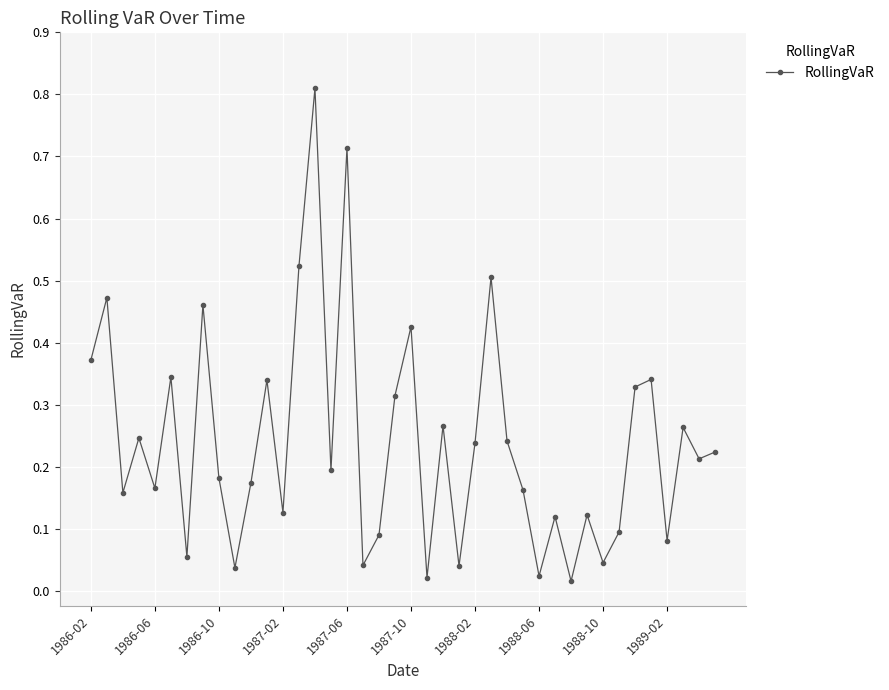

What is the sum of all values?

9.6